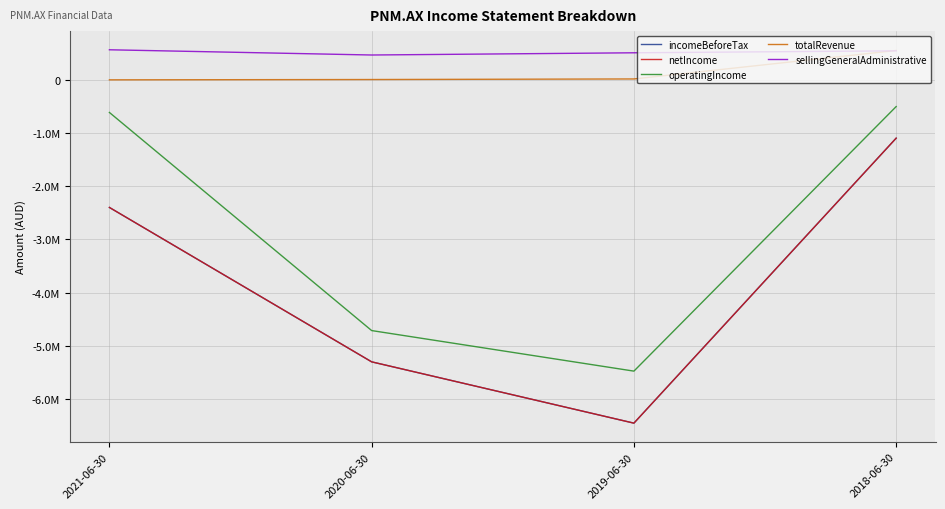

Does the chart have visible grid lines?

Yes